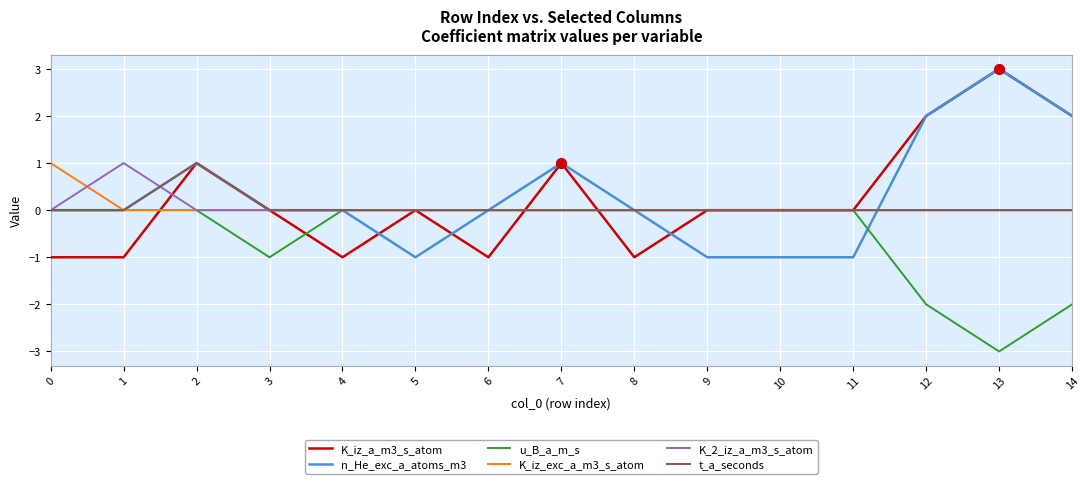

What is the total value across all series at 9?

-1